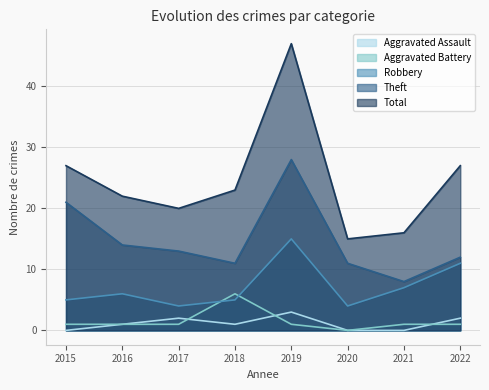

What is the total value across all series at 2016?

44